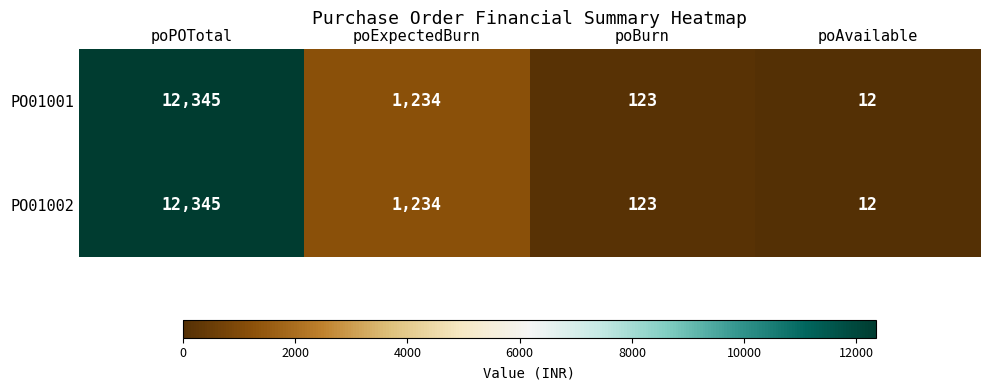

Reading left to right, transcribe all the data shown in this chart.

PO01001: 12345	1234	123	12
PO01002: 12345	1234	123	12